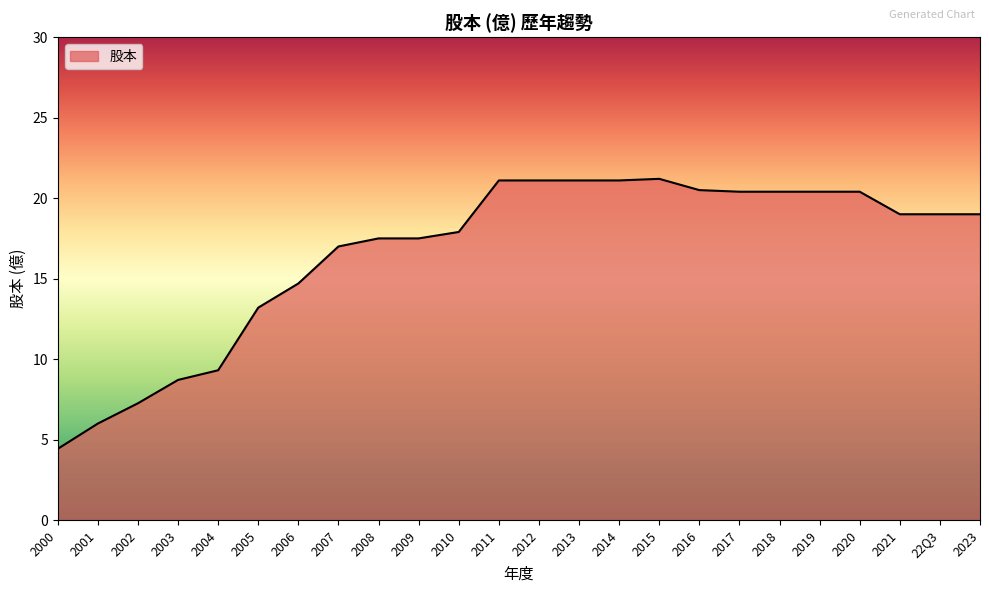

What is the maximum value shown in the chart?

21.2